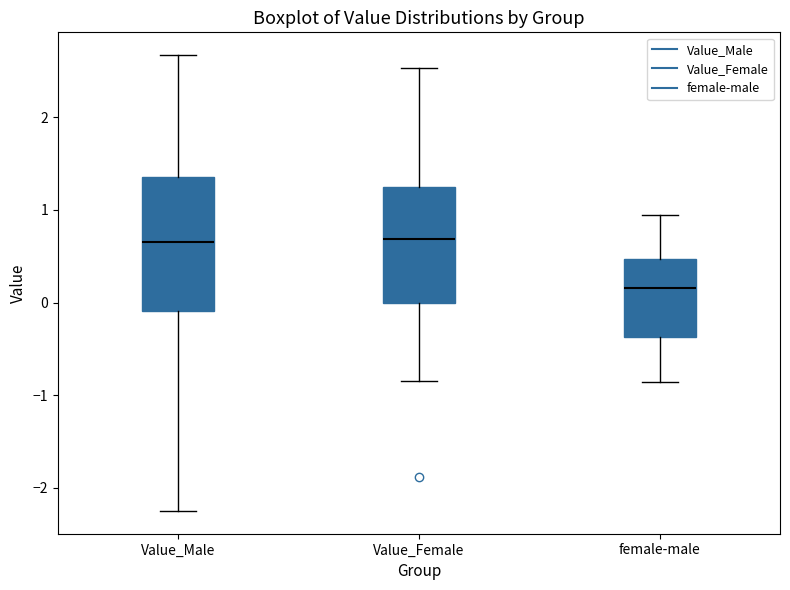

Where is the lower edge of the box for Value_Male on the y-axis? The values are not printed on the chart, so give them approximately, as read against the axis.

-0.1